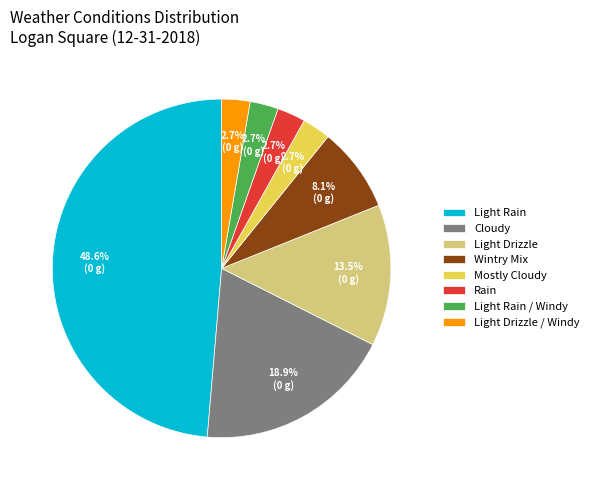

Combined, do Rain and Light Rain account for over 50%?

Yes